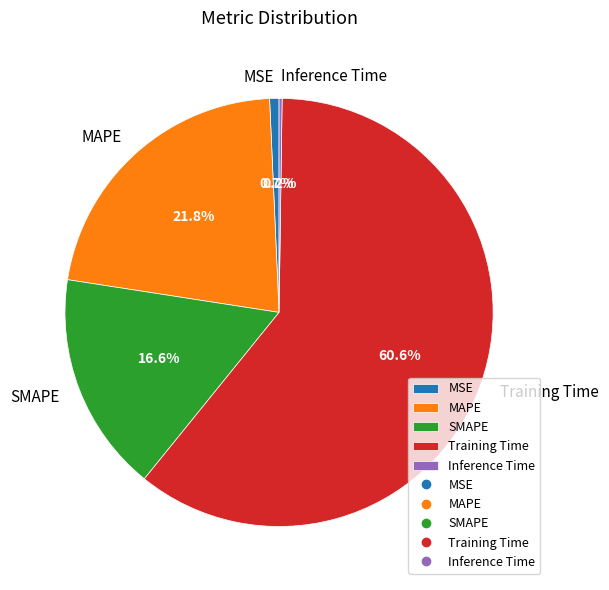

Is the sum of Training Time and MAPE greater than half?

Yes